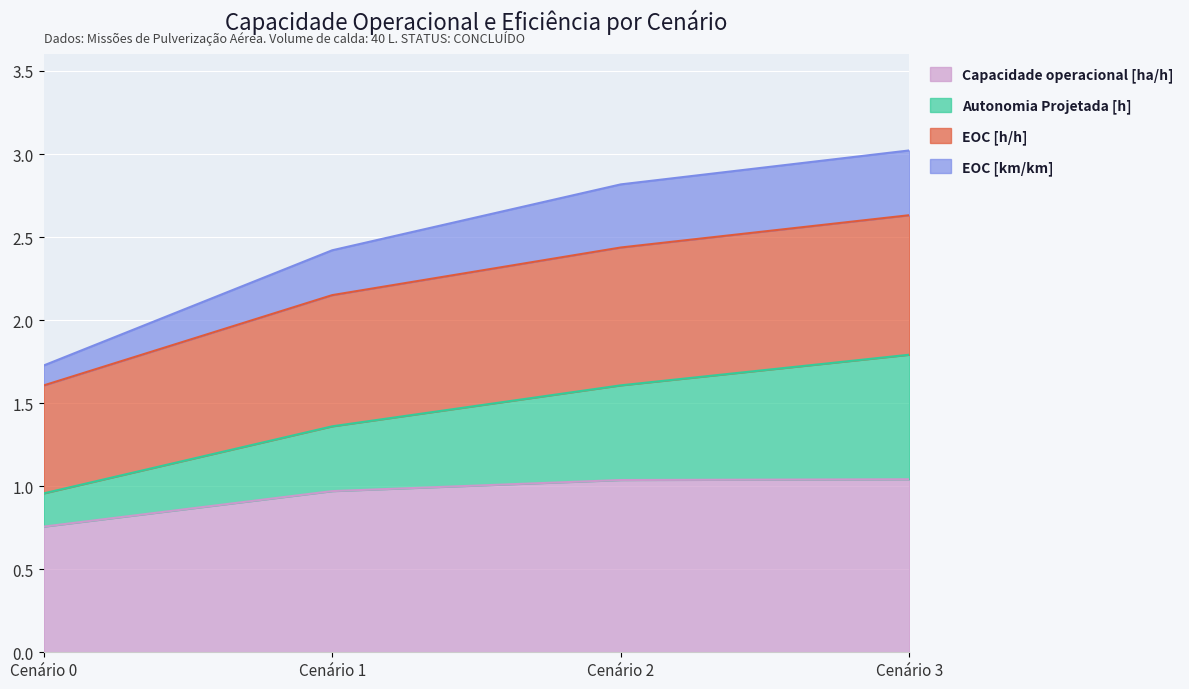

What is the value of the Capacidade operacional [ha/h] point at the 3rd from the left?

1.0